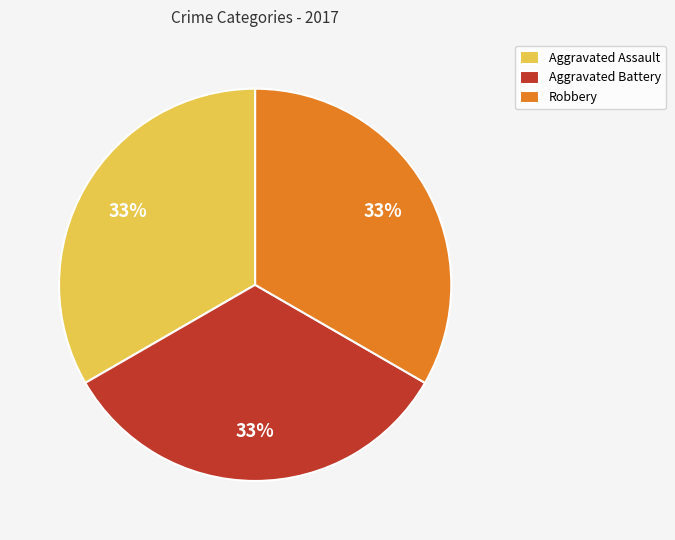

Count the number of slices in the pie.

3